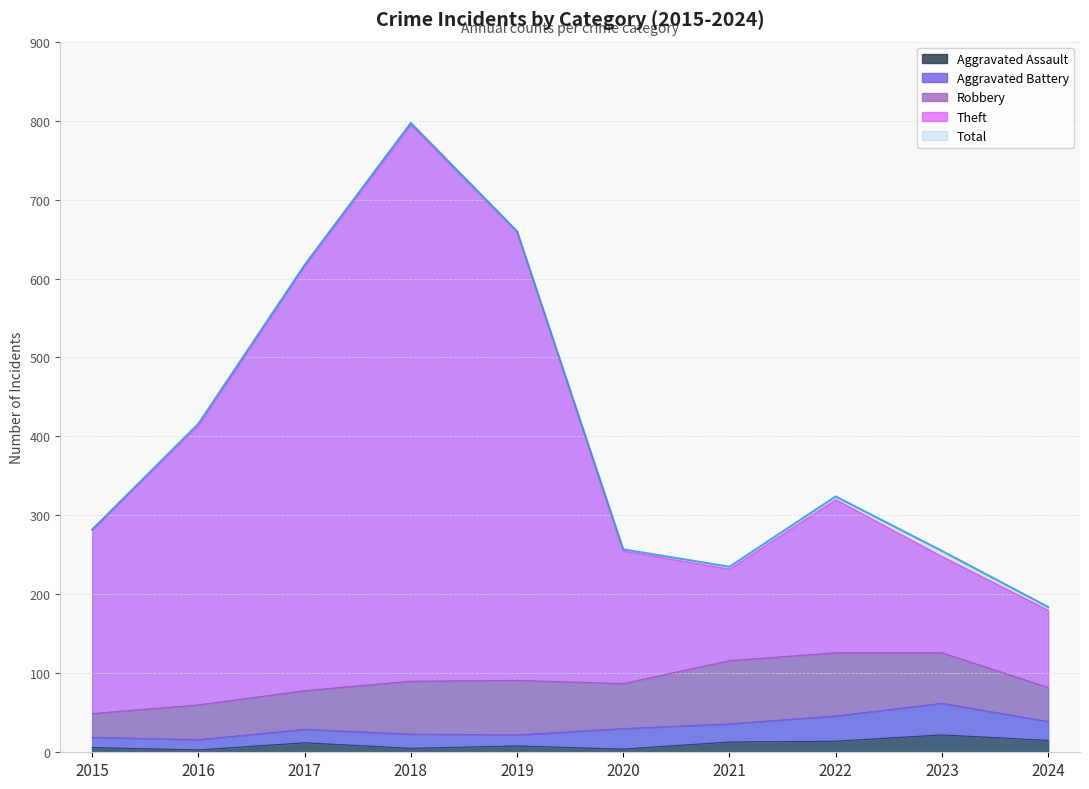

True or false: Theft has a value of 180 at 2024.

True